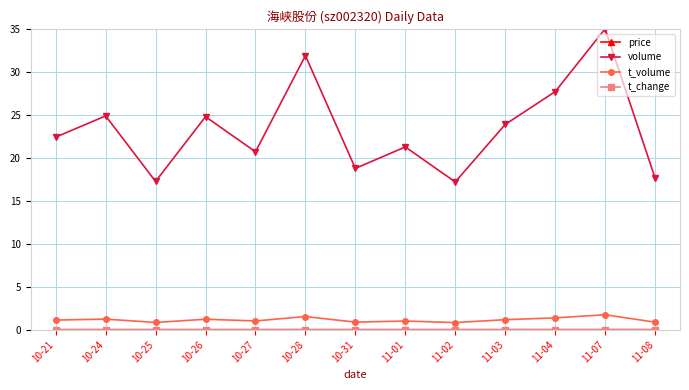

At how many categories does at least one series exceed 11?

13